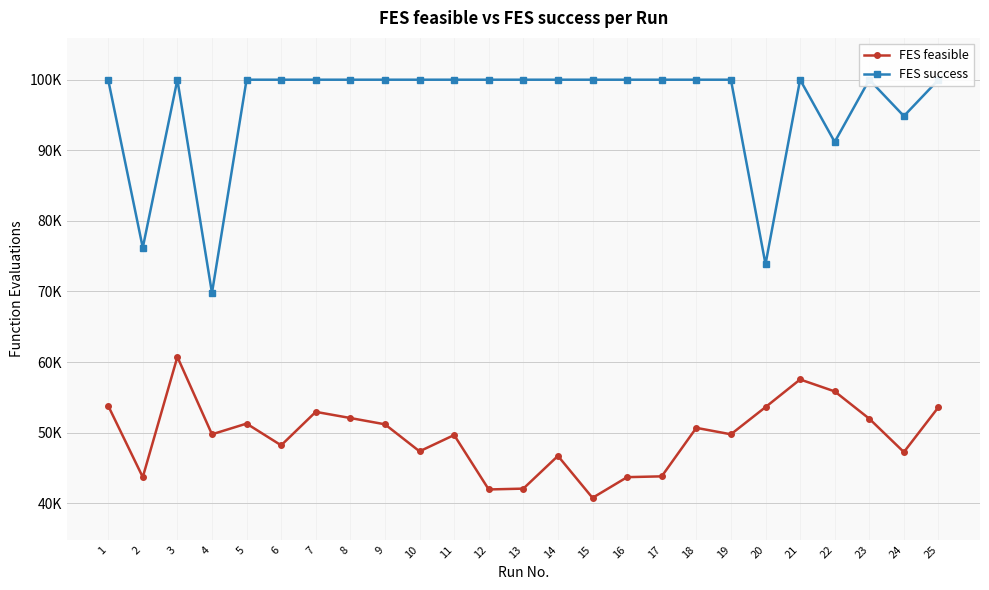

What is the average value of the FES feasible series?

49606